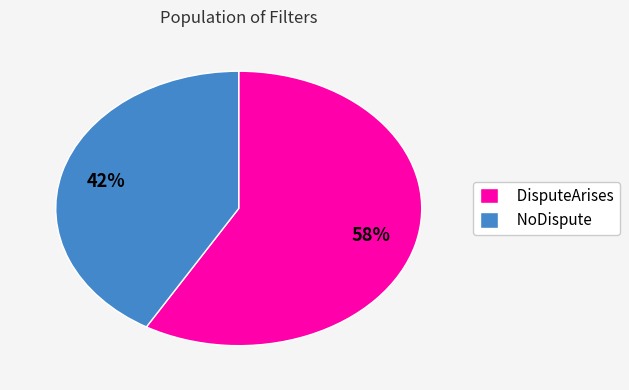

How many segments does this pie chart have?

2